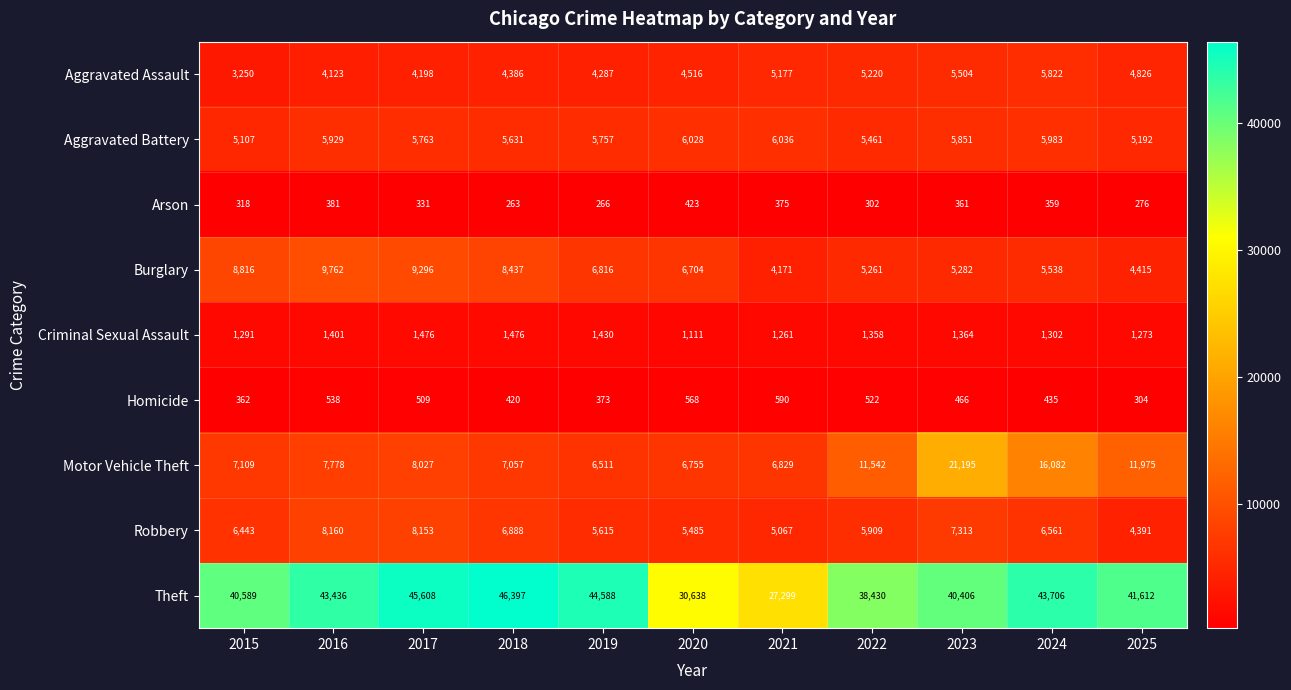

The value of Burglary at 2018 is 3831. True or false?

False